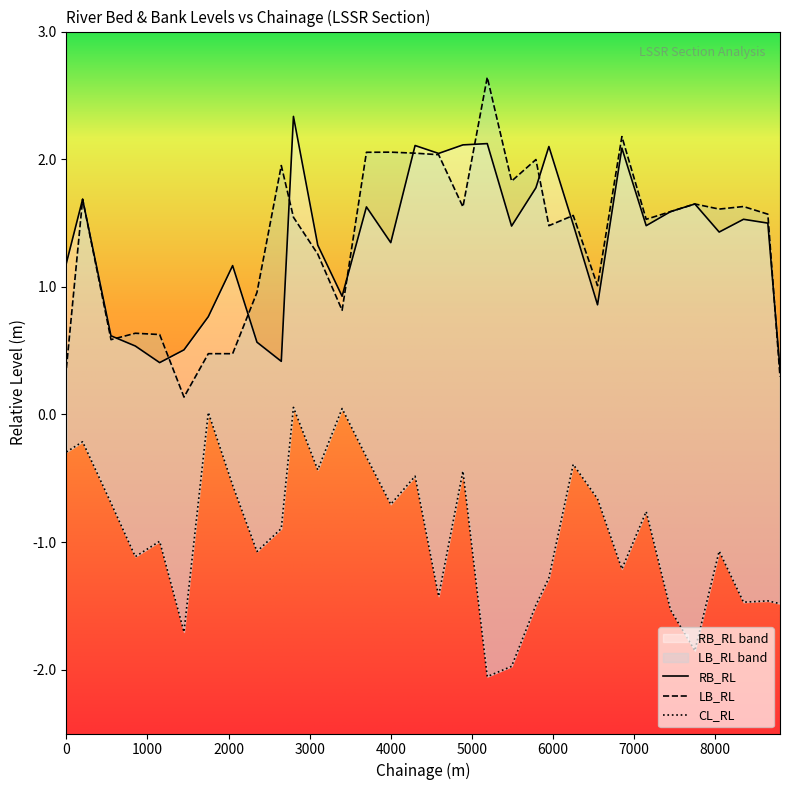

Is this an area chart (filled region under the line)?

No